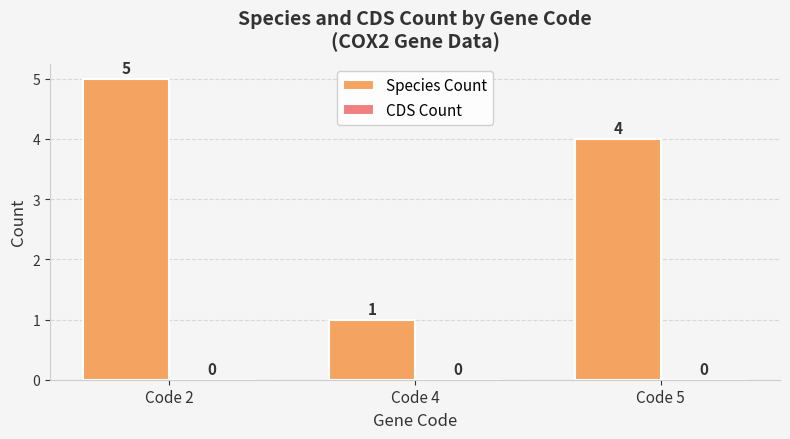

List the labels in order of value, largest first.

Code 2, Code 5, Code 4